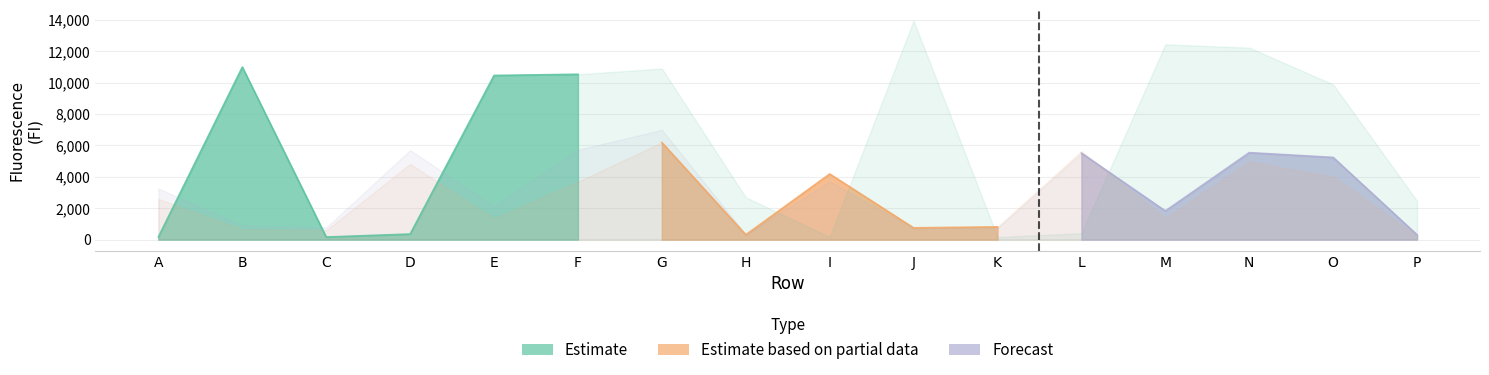

Reading right to left, list all the values displayed in this chart.

Estimate: P=2461	O=9879	N=12224	M=12434	L=407	K=165	J=13937	I=171	H=2690	G=10893	F=10529	E=10453	D=354	C=163	B=10986	A=169
Estimate based on partial data: P=263	O=4015	N=4963	M=1378	L=5643	K=812	J=748	I=4180	H=308	G=6182	F=3687	E=1343	D=4820	C=597	B=651	A=2589
Forecast: P=302	O=5234	N=5538	M=1823	L=5507	K=743	J=706	I=3694	H=330	G=6988	F=5717	E=2125	D=5698	C=767	B=896	A=3253